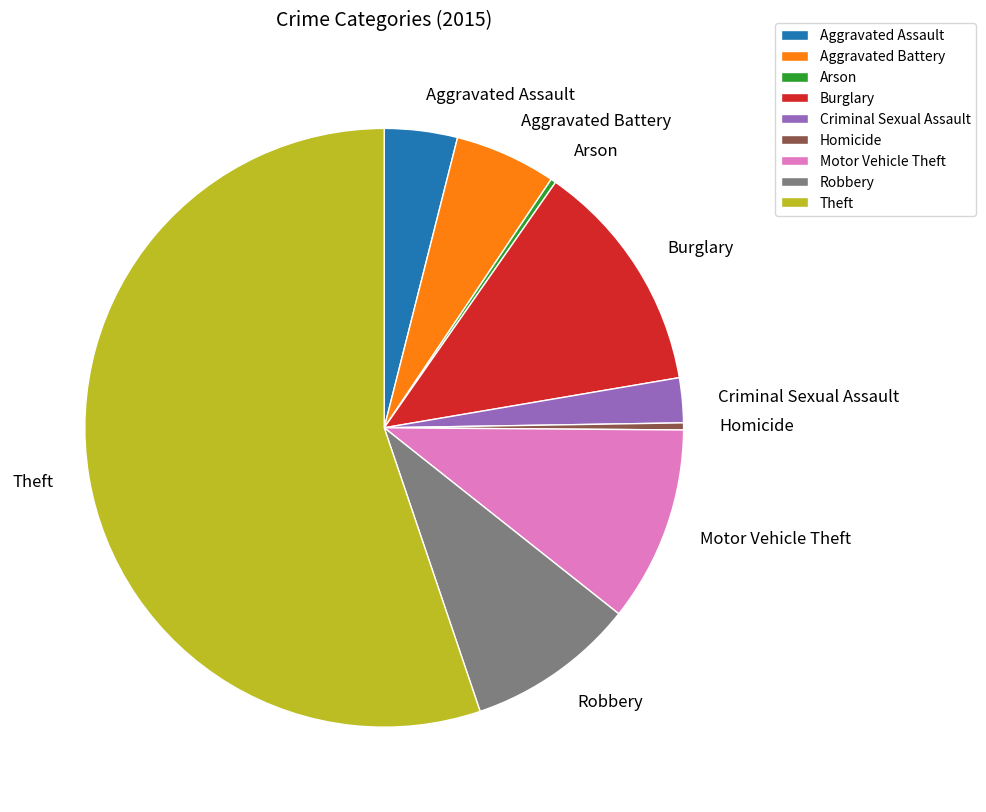

Is the sum of Motor Vehicle Theft and Aggravated Assault greater than half?

No